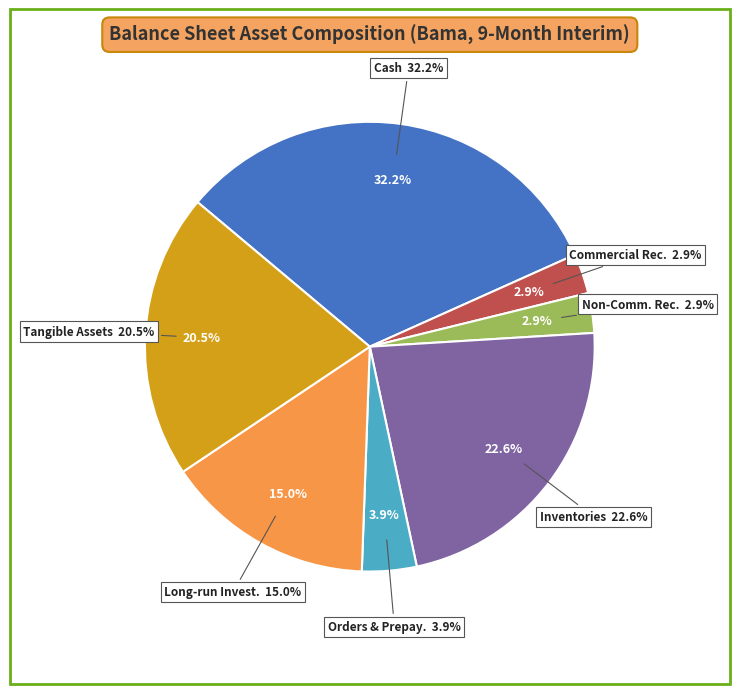

How many slices are in this pie chart?

7